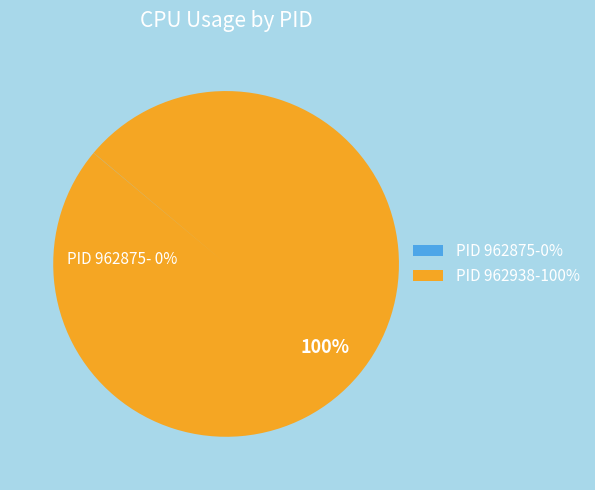

Is it true that 962938 is 100% of the pie?

True